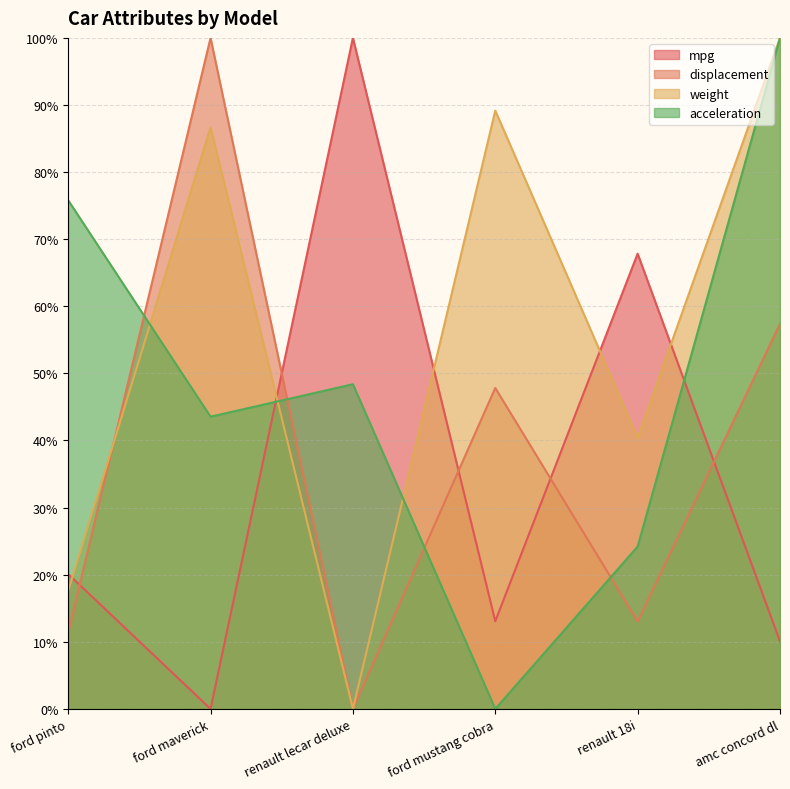

How many values in the displacement series are below 47?

3